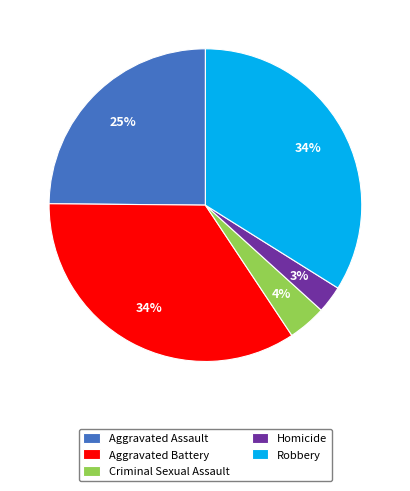

To the nearest percent, what is the average slice percentage?

20%